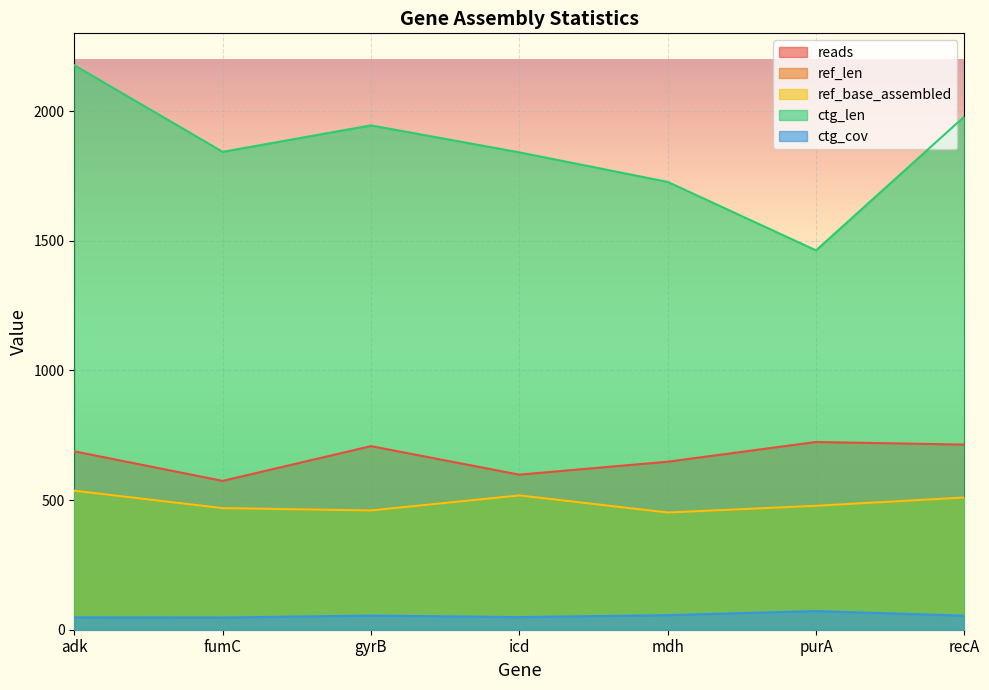

Rank the categories by ref_len value from highest to lowest.

adk, icd, recA, purA, fumC, gyrB, mdh